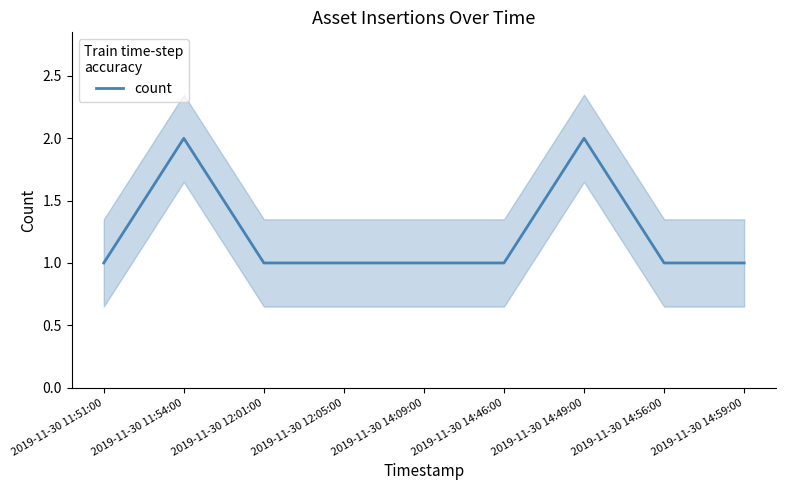

Reading right to left, list all the values displayed in this chart.

2019-11-30 14:59:00=1	2019-11-30 14:56:00=1	2019-11-30 14:49:00=2	2019-11-30 14:46:00=1	2019-11-30 14:09:00=1	2019-11-30 12:05:00=1	2019-11-30 12:01:00=1	2019-11-30 11:54:00=2	2019-11-30 11:51:00=1